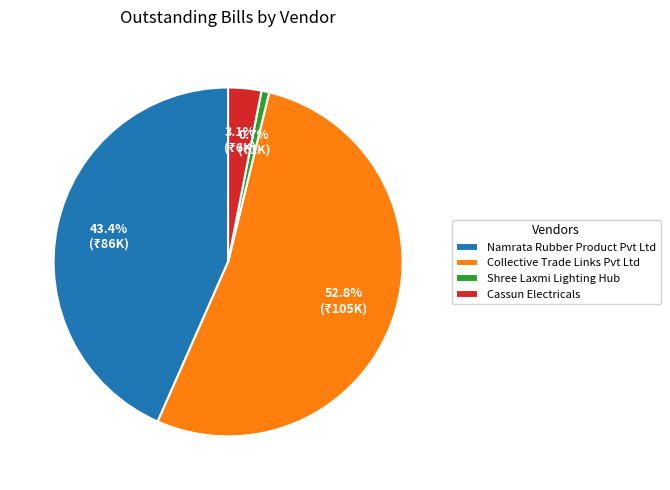

True or false: Shree Laxmi Lighting Hub accounts for 11% of the total.

False